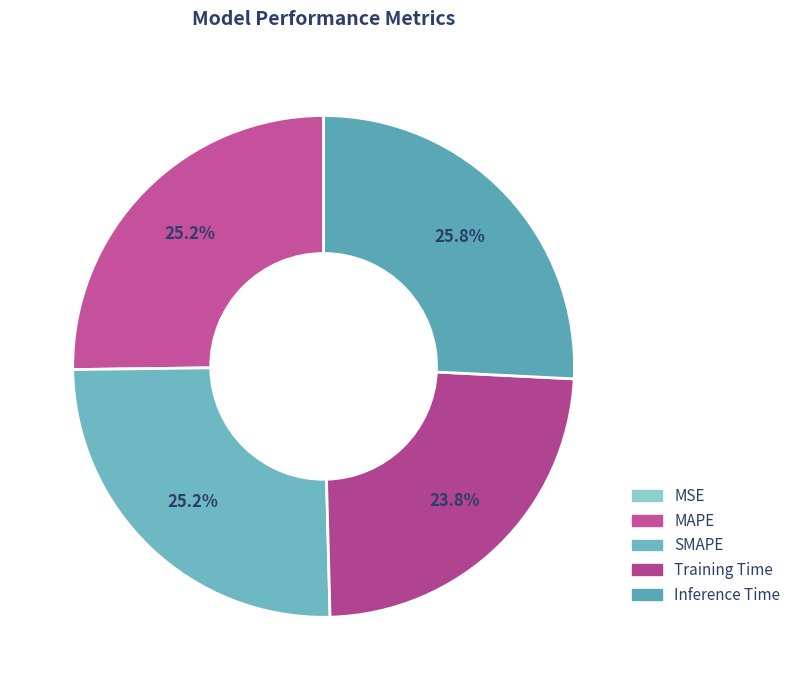

To the nearest percent, what is the average slice percentage?

20%